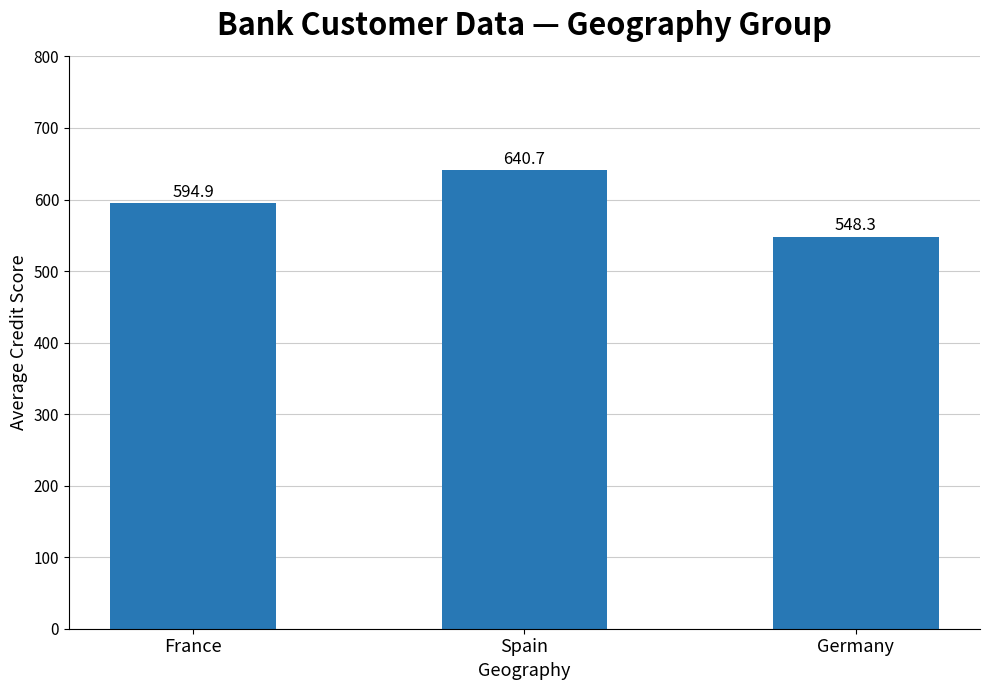

What is the maximum value shown in the chart?

640.7